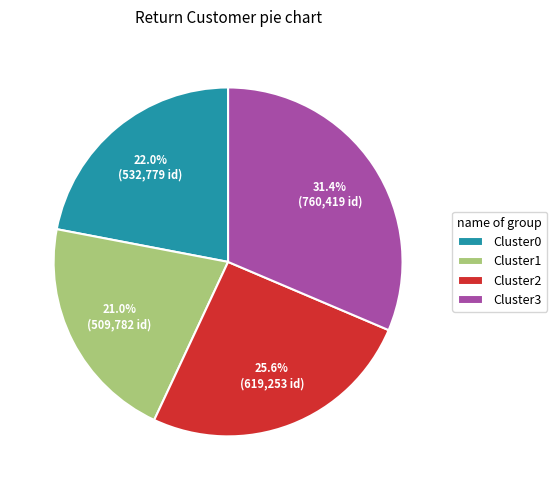

What is the smallest slice in the pie chart?

Cluster1